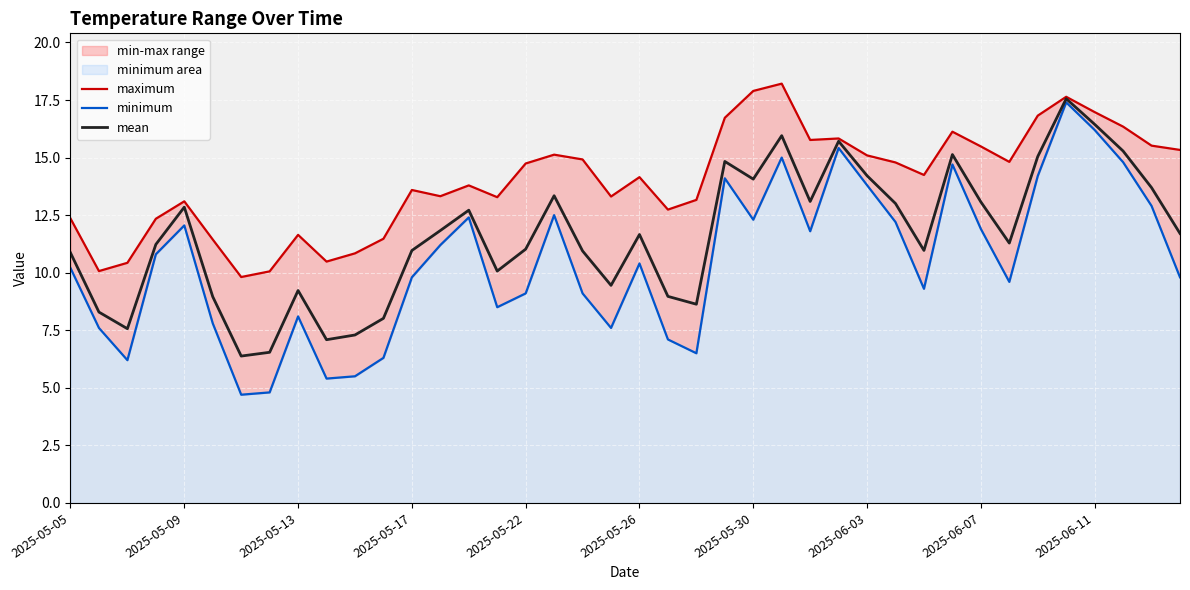

What is the maximum value for maximum?

18.2